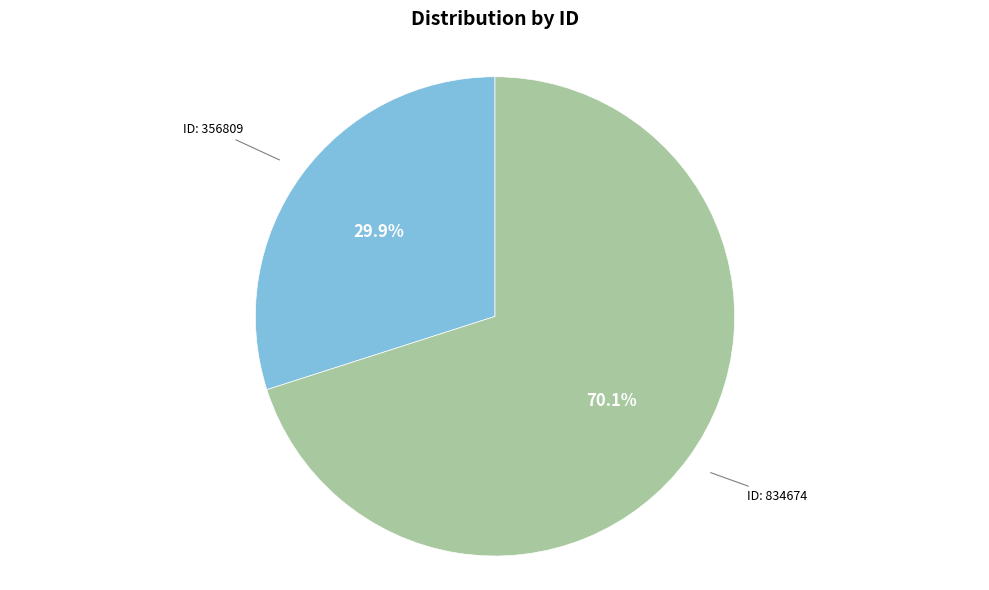

Is there any slice that represents more than half of the pie?

Yes